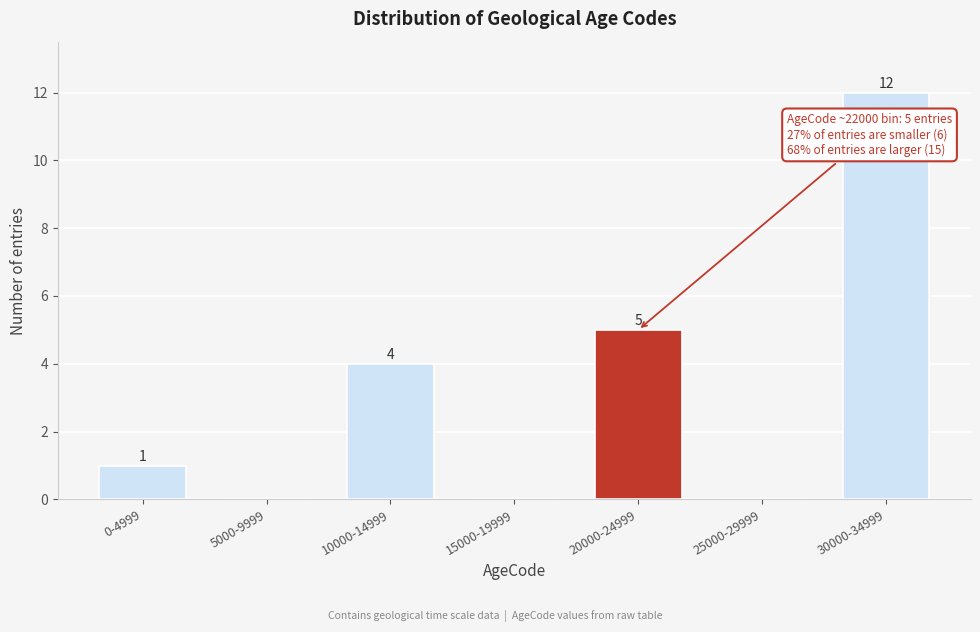

Reading right to left, list all the values displayed in this chart.

30000-34999=12	25000-29999=0	20000-24999=5	15000-19999=0	10000-14999=4	5000-9999=0	0-4999=1